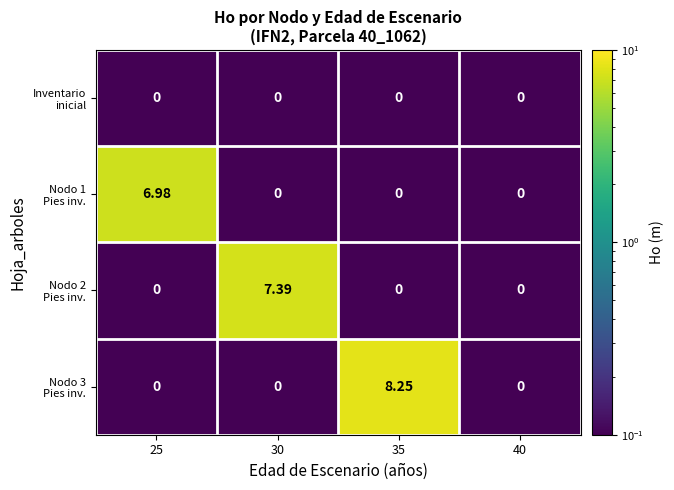

Count the number of categories in the chart.

4